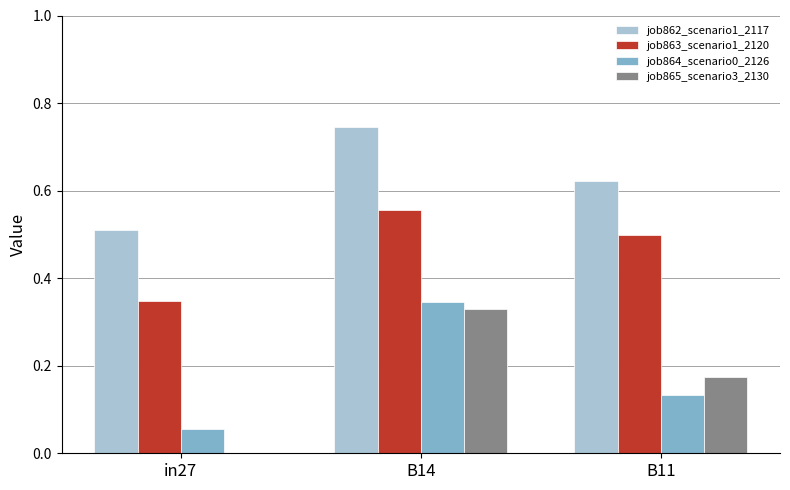

True or false: job864_scenario0_2126 has a value of 0.2 at B14.

False